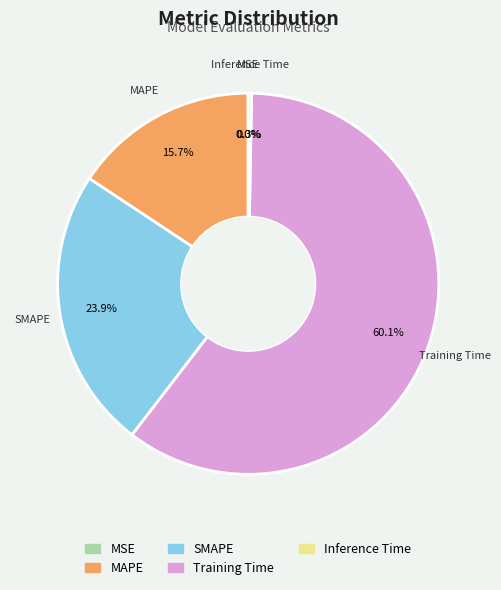

To the nearest percent, what is the combined percentage of SMAPE and Inference Time?

24%